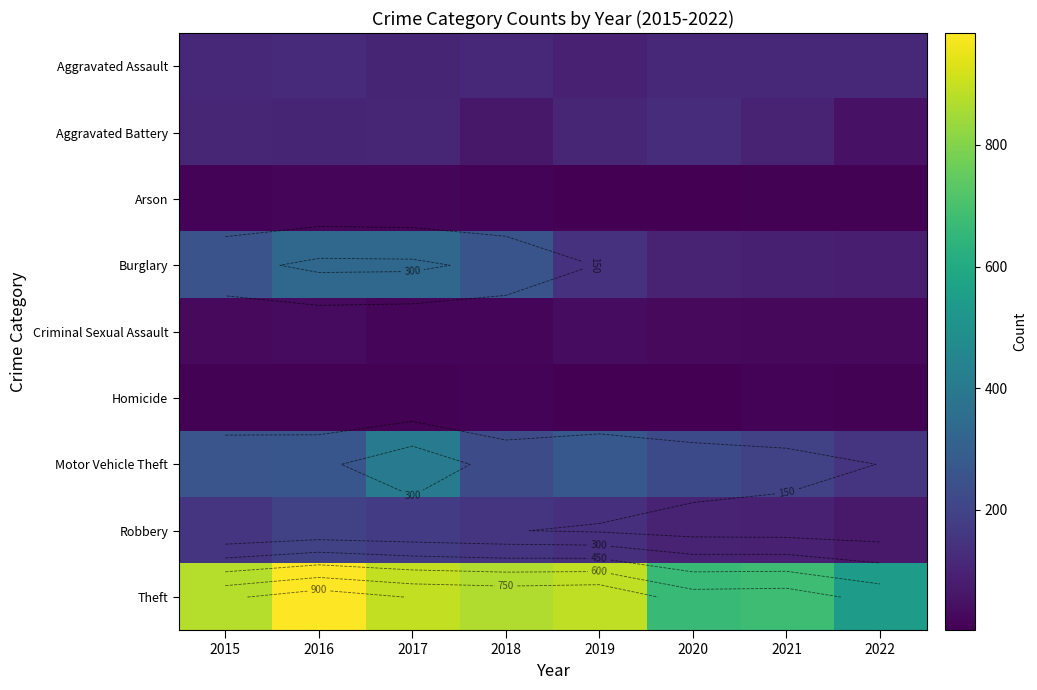

Which has a higher value, 2016 or 2018?

2016